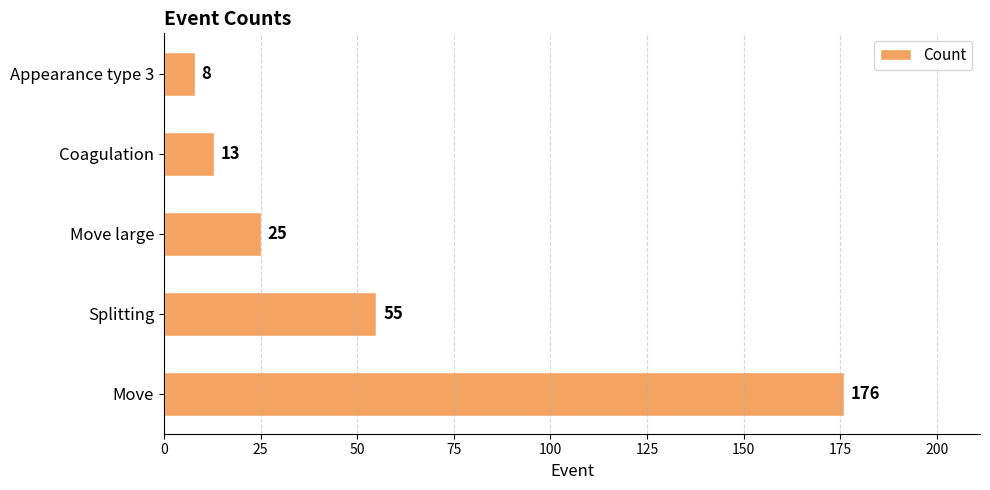

Reading bottom to top, extract all data points from this chart.

Move=176	Splitting=55	Move large=25	Coagulation=13	Appearance type 3=8